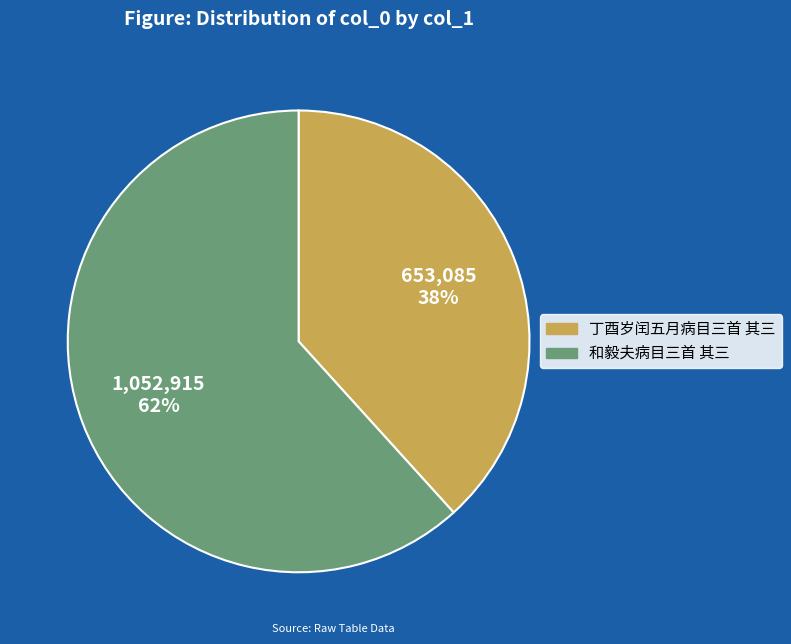

What percentage is the 丁酉岁闰五月病目三首 其三 slice, to the nearest percent?

38%